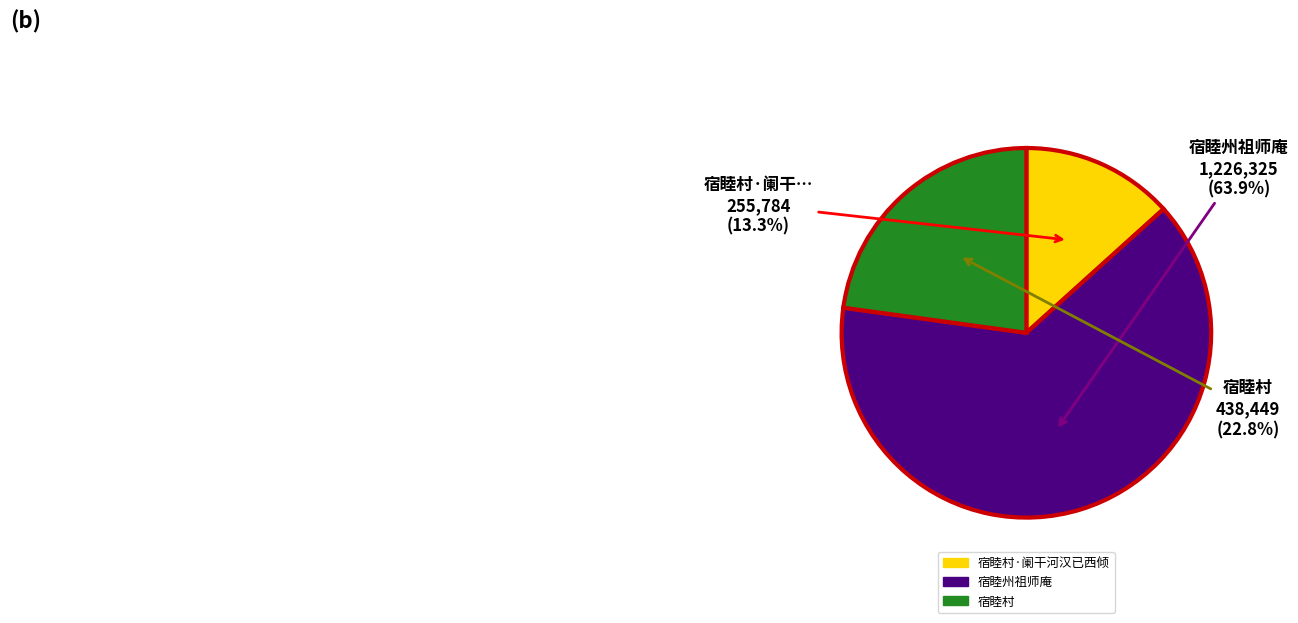

How many segments does this pie chart have?

3